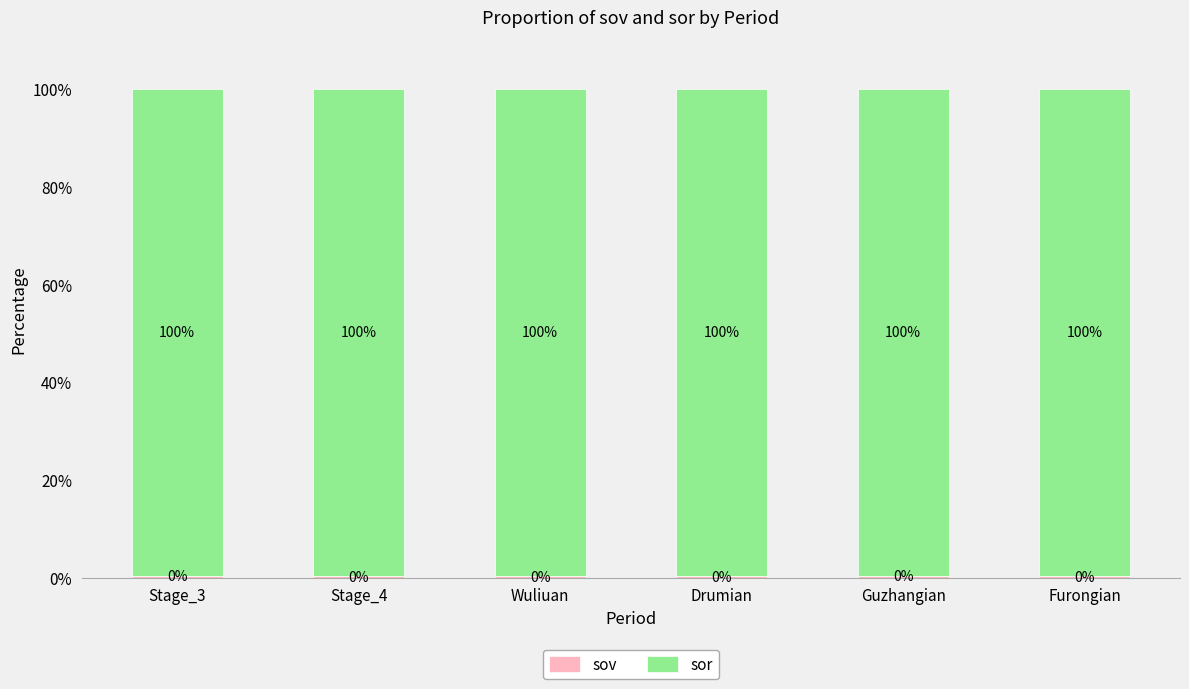

Are the bars grouped side by side (vs. stacked)?

No